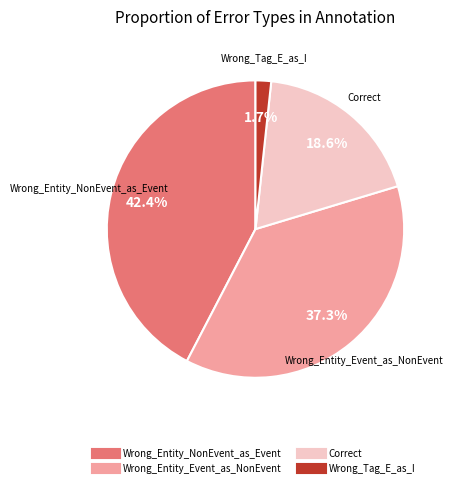

Which category has the biggest portion of the pie?

Wrong_Entity_NonEvent_as_Event